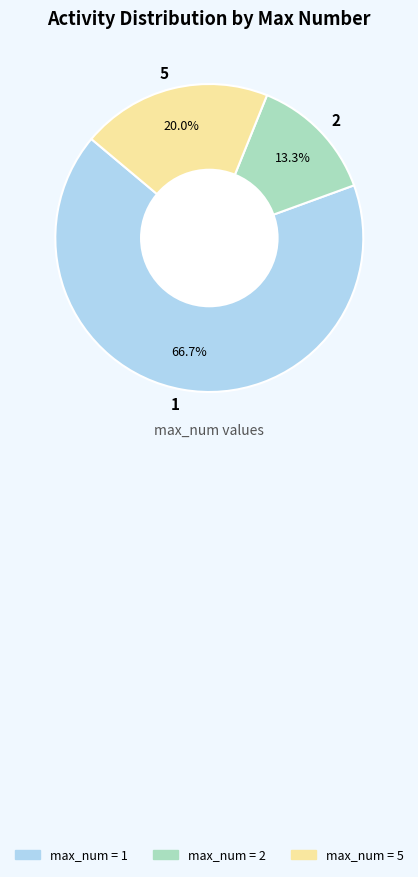

To the nearest percent, what is the difference between the 2 and 5 slice percentages?

7%